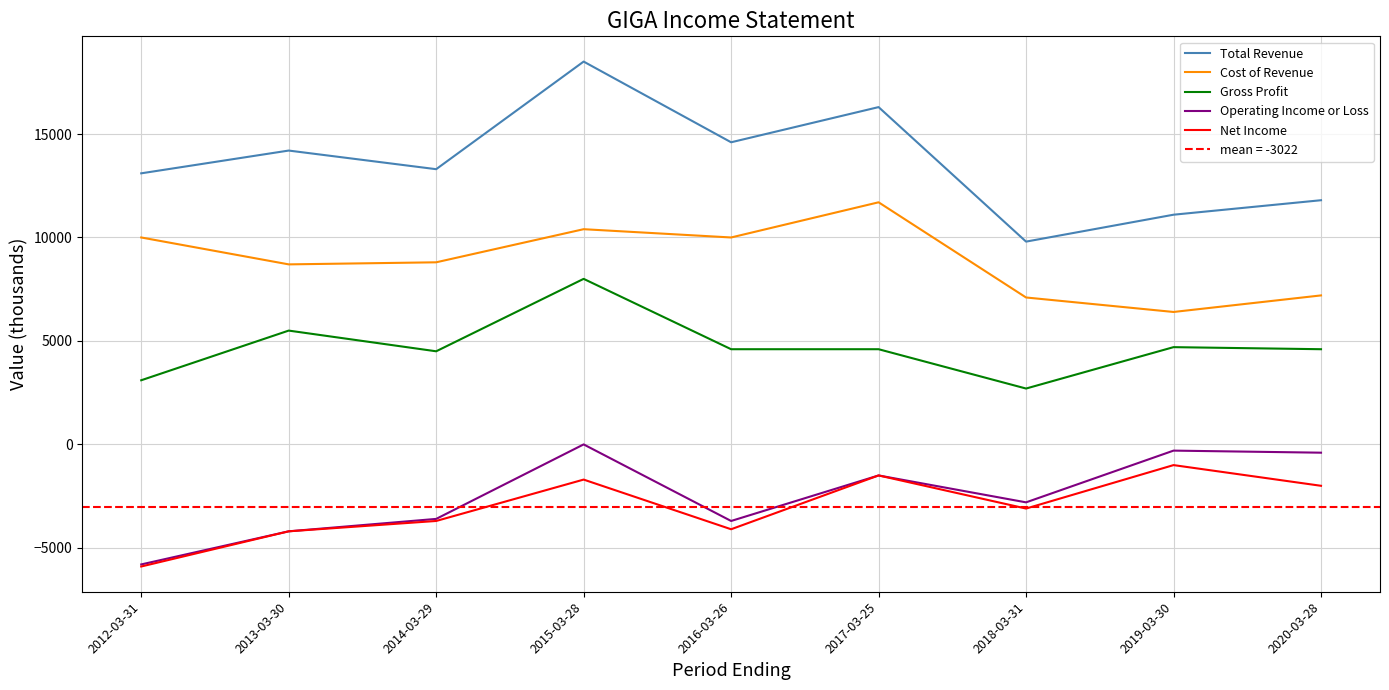

List the labels in order of Gross Profit value, largest first.

2015-03-28, 2013-03-30, 2019-03-30, 2016-03-26, 2017-03-25, 2020-03-28, 2014-03-29, 2012-03-31, 2018-03-31